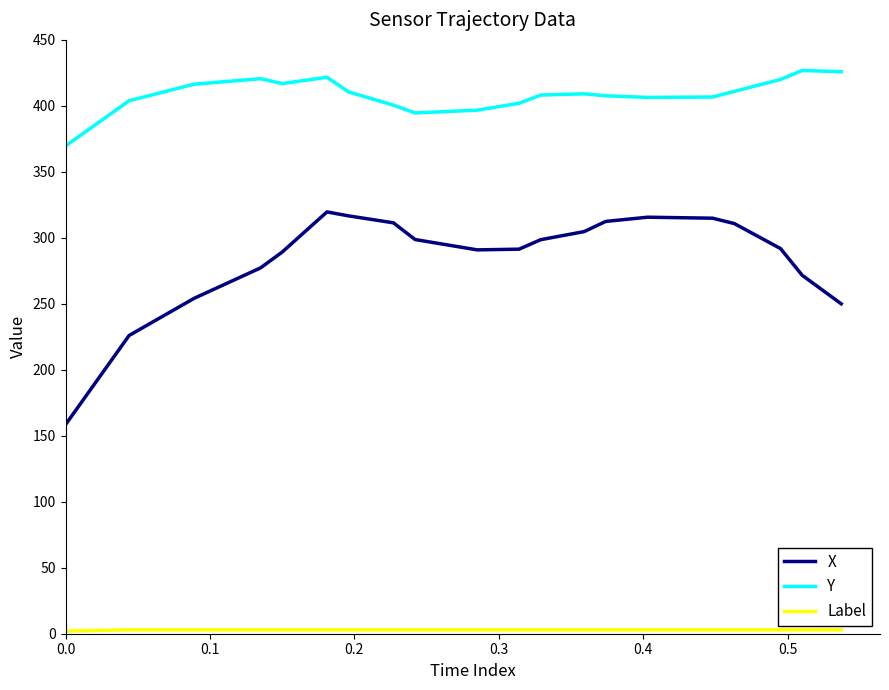

Which series has the widest spread of values?

X